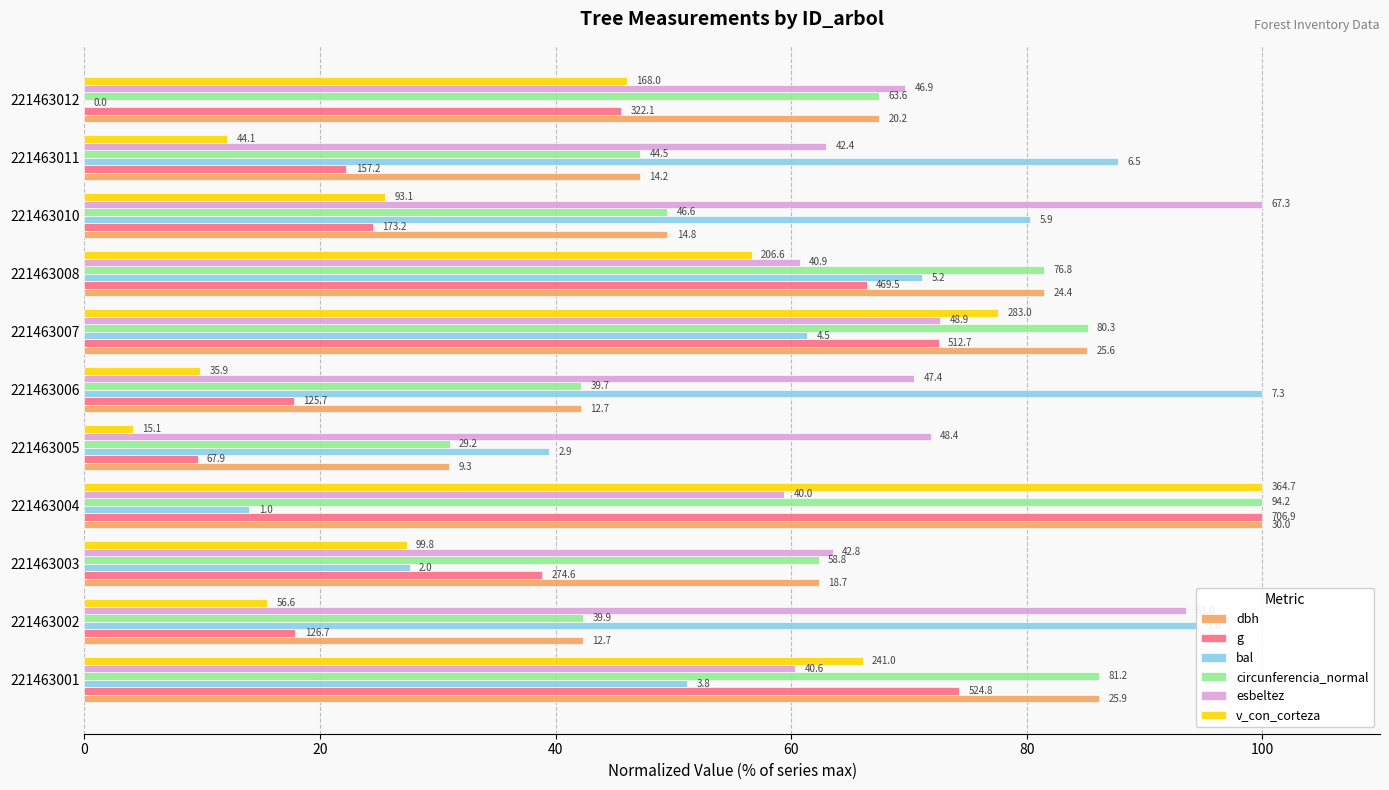

What are all the series names shown in the legend?

dbh, g, bal, circunferencia_normal, esbeltez, v_con_corteza